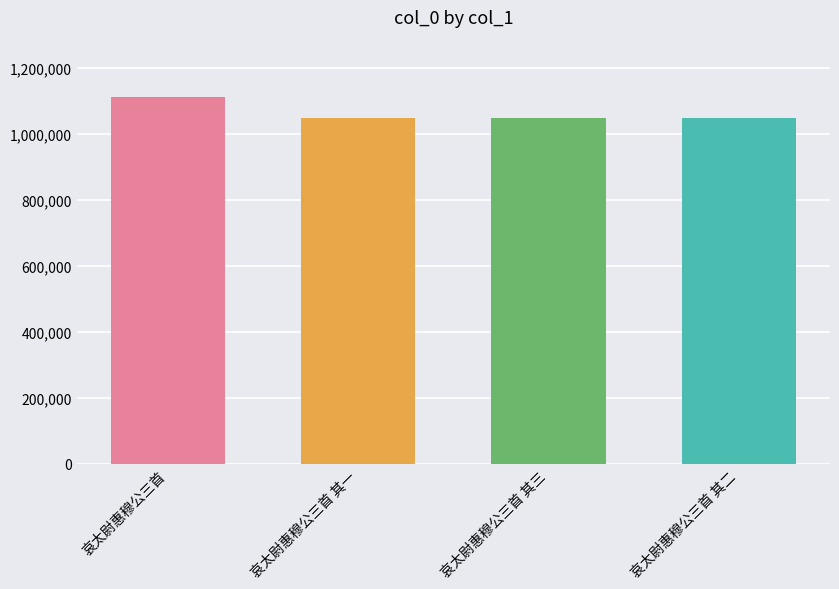

At which label is the value closest to 1078260?

哀太尉惠穆公三首 其三